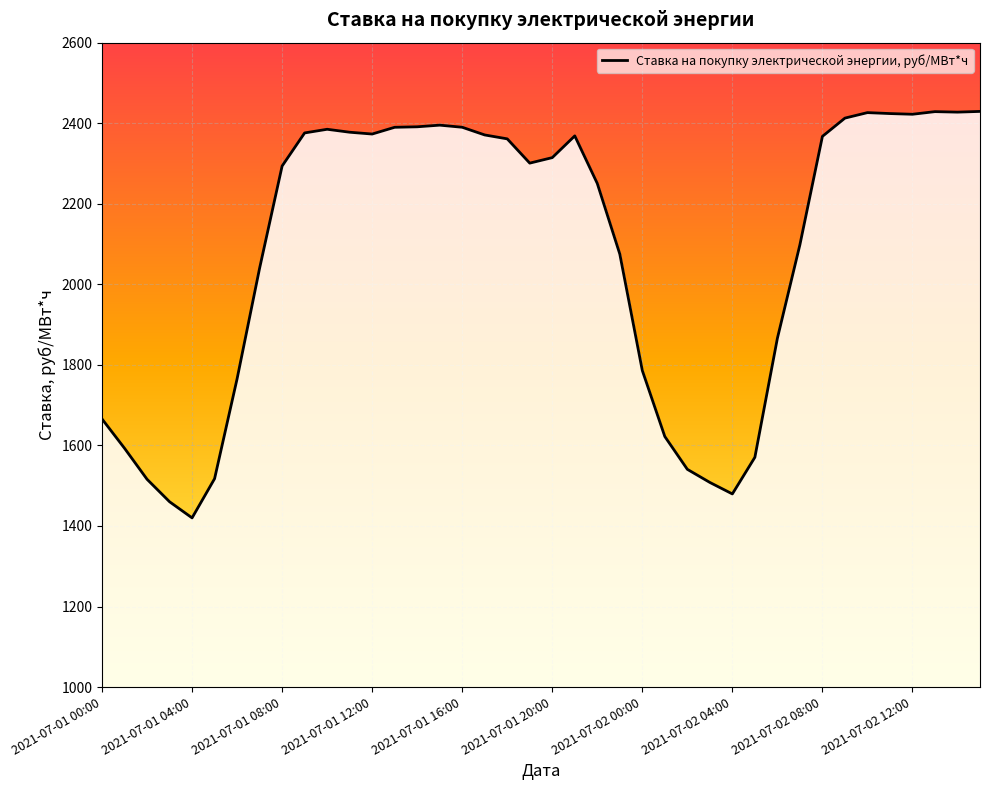

What is the difference between the maximum and minimum values?

1009.2